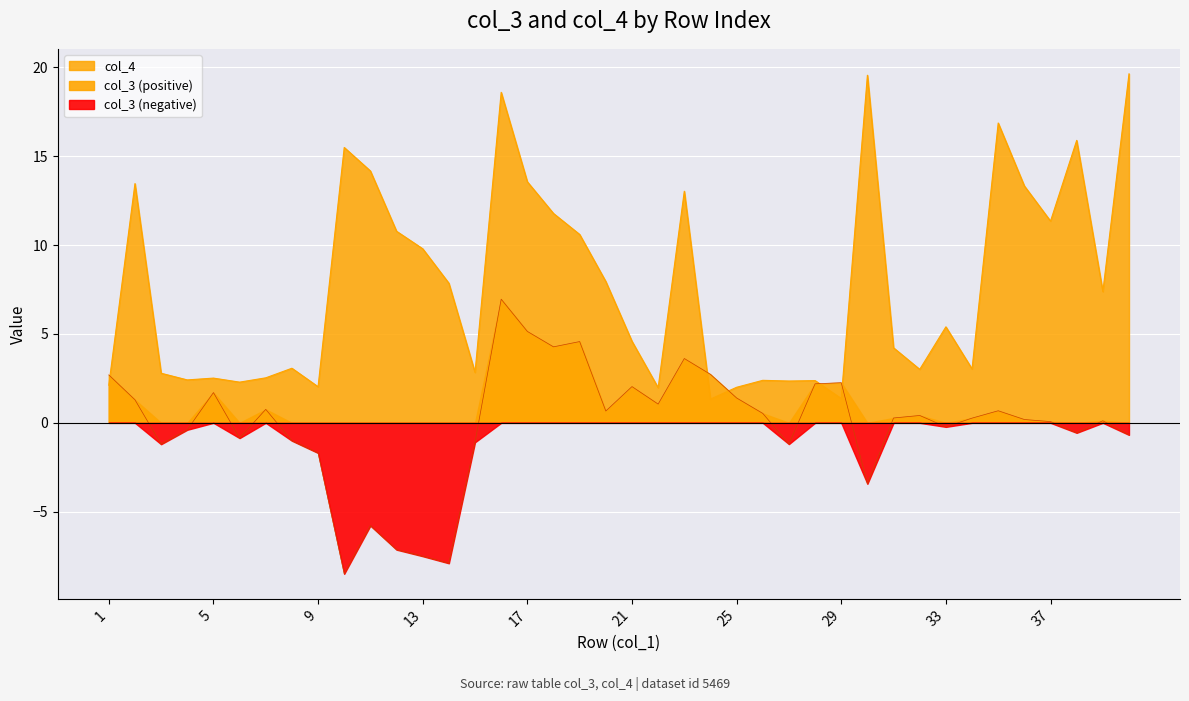

Rank the series at 22 from lowest to highest value.

col_3, col_4